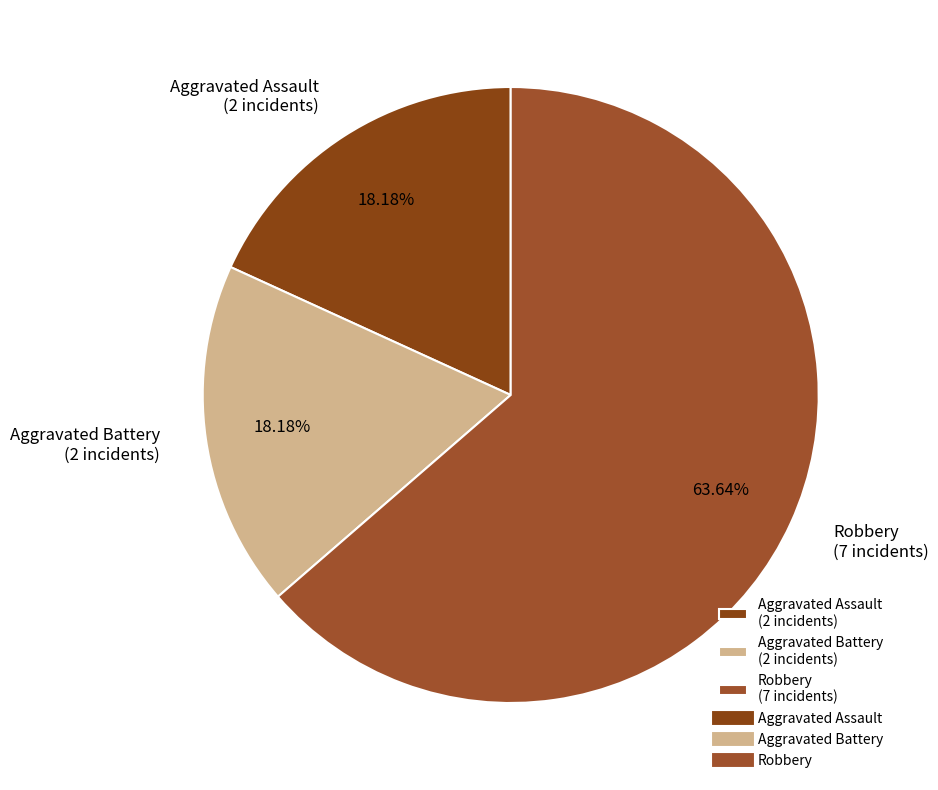

Is it true that Robbery is 64% of the pie?

True